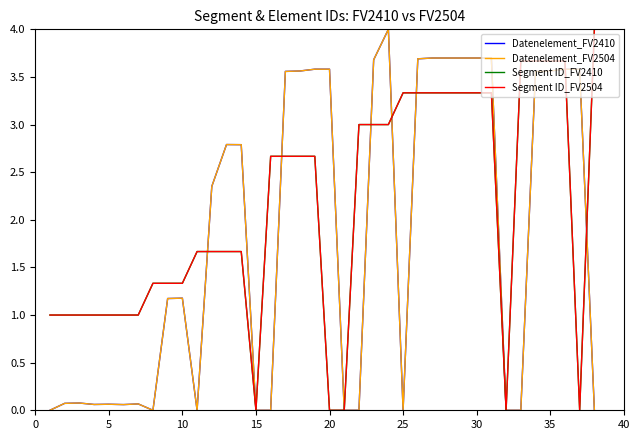

Is this an area chart (filled region under the line)?

No